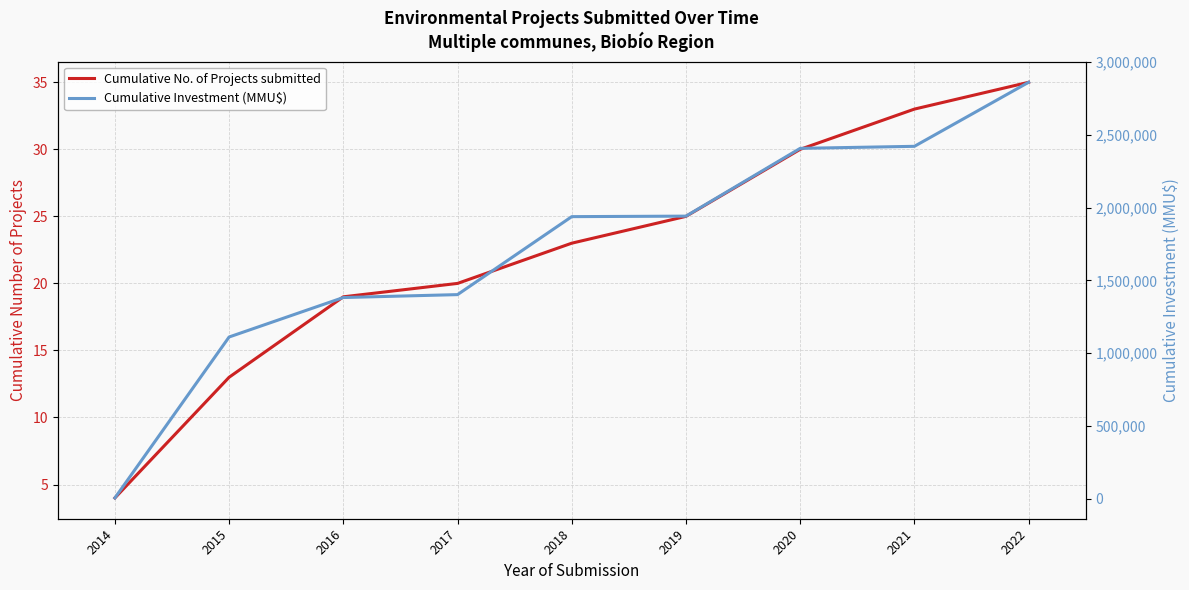

Reading right to left, transcribe all the data shown in this chart.

Cumulative No. of Projects submitted: 2022=35	2021=33	2020=30	2019=25	2018=23	2017=20	2016=19	2015=13	2014=4
Cumulative Investment (MMU$): 2022=2860773	2021=2421073	2020=2407073	2019=1941773	2018=1938273	2017=1402870	2016=1382870	2015=1111870	2014=6770